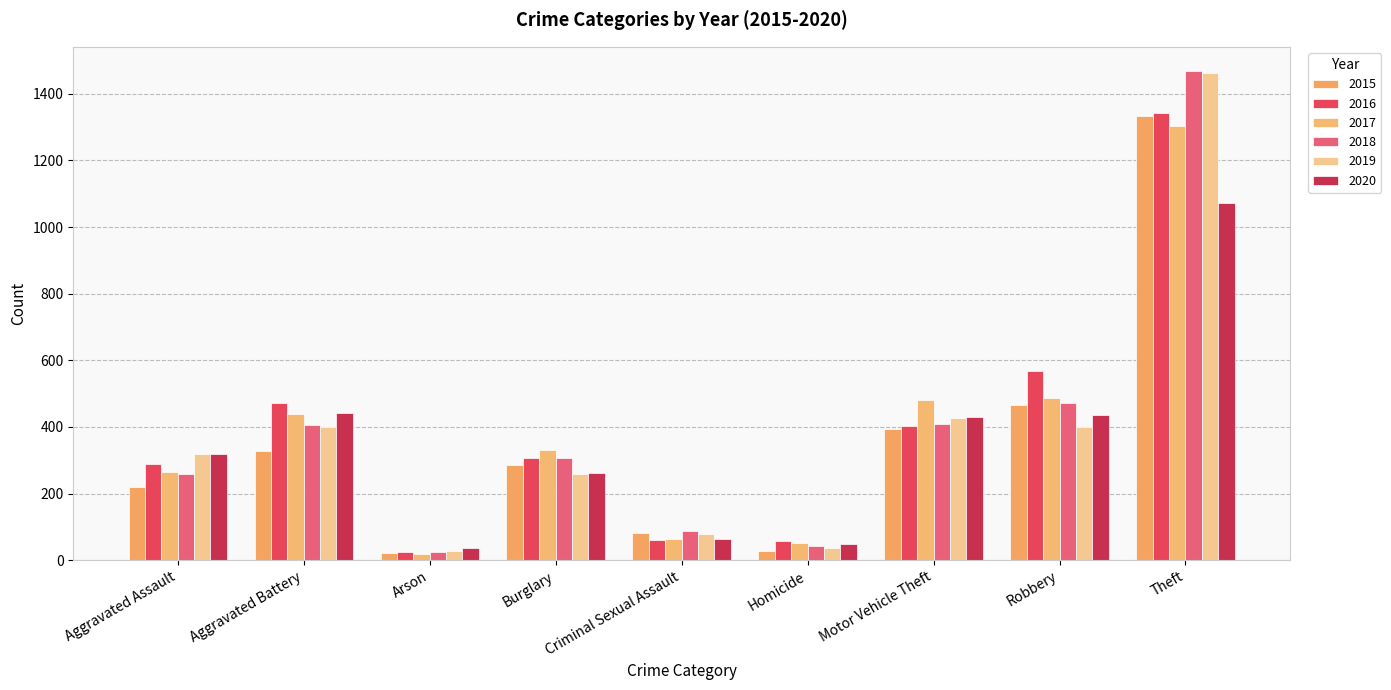

What is the average value of the 2017 series?

383